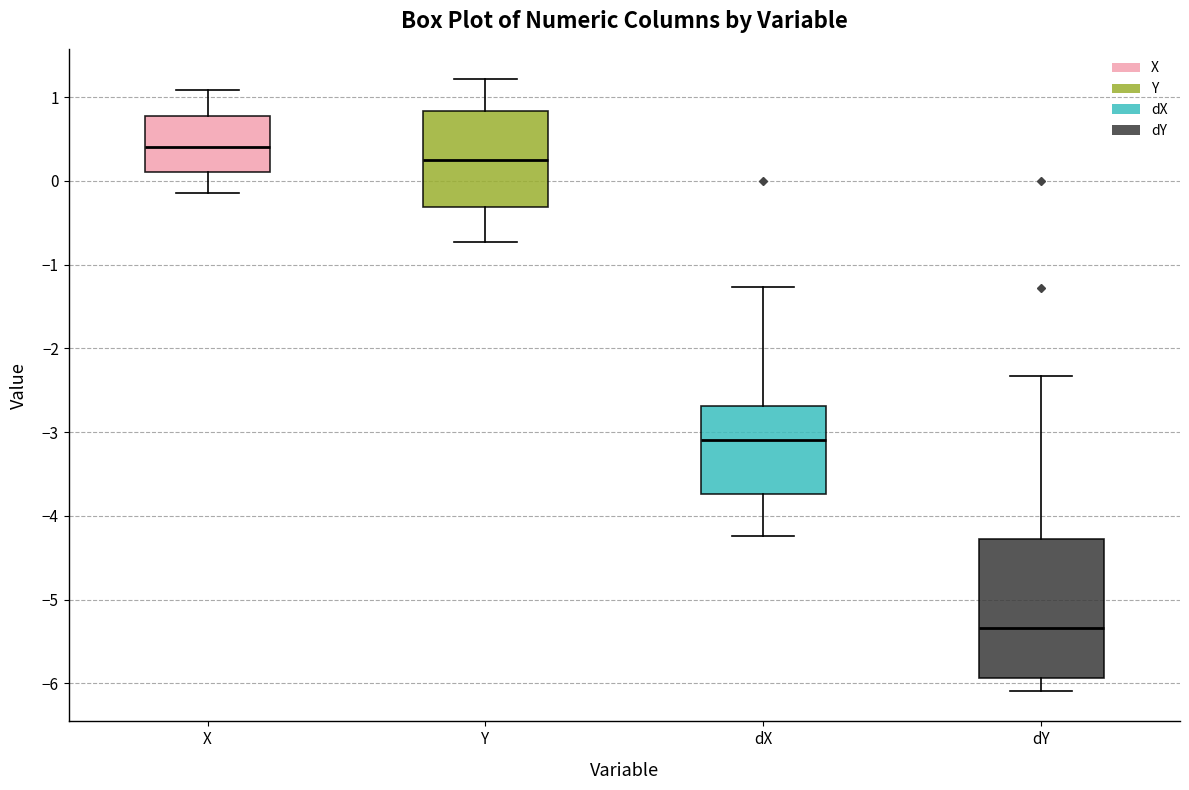

Which box has the lowest median line?

dY